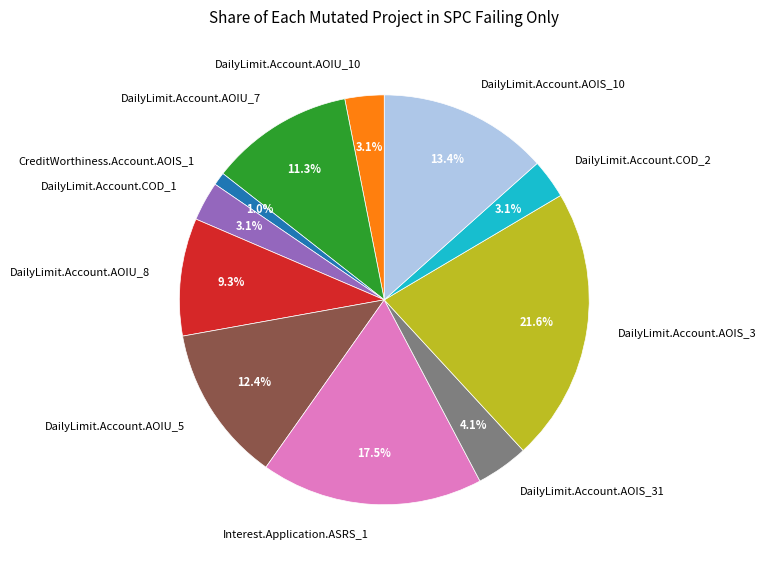

Approximately how many times larger is the value at Interest.Application.ASRS_1 compared to DailyLimit.Account.AOIU_8?

1.9